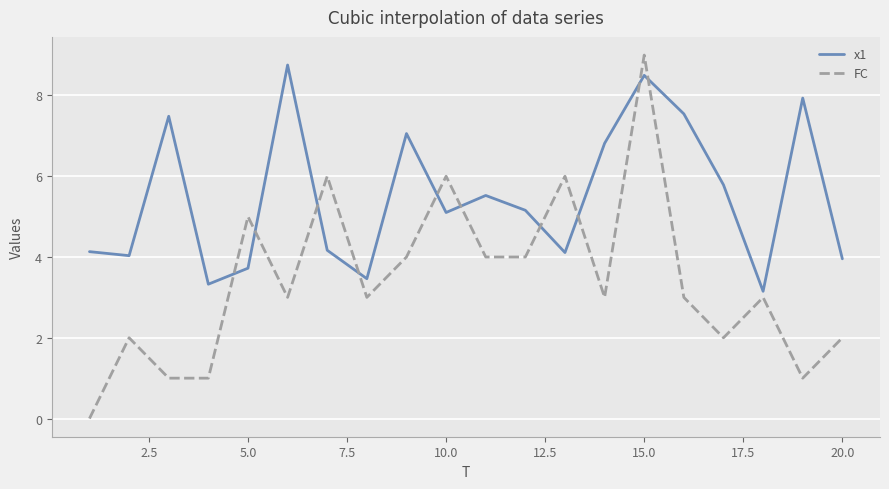

How many series are shown in this chart?

2